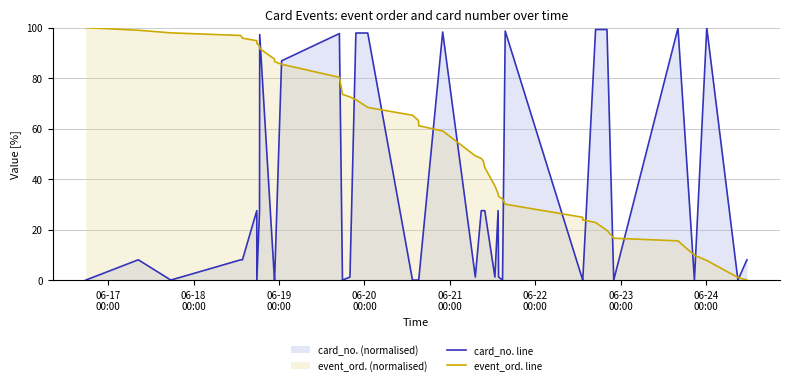

Does the chart have visible grid lines?

Yes